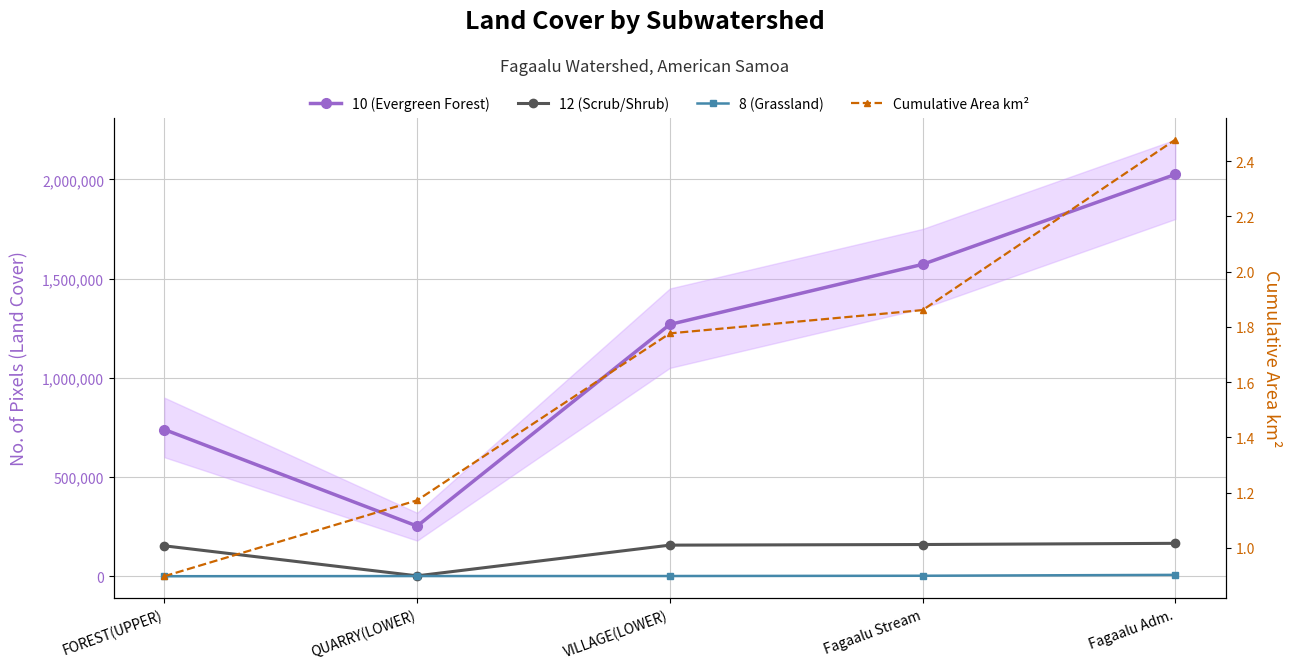

At FOREST(UPPER), list the series in order from smallest to largest.

Cumulative Area km², 8 (Grassland), 12 (Scrub/Shrub), 10 (Evergreen Forest)